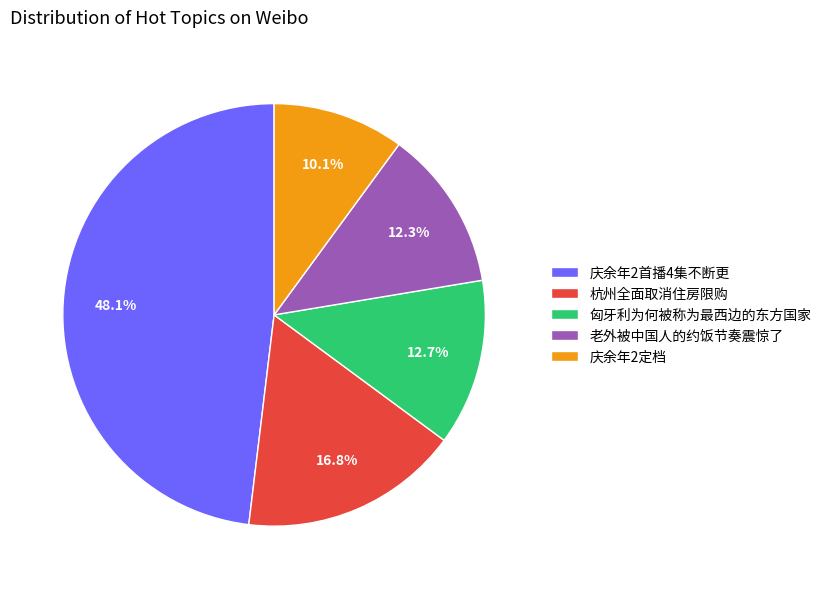

To the nearest percent, what is the combined percentage of 老外被中国人的约饭节奏震惊了 and 杭州全面取消住房限购?

29%